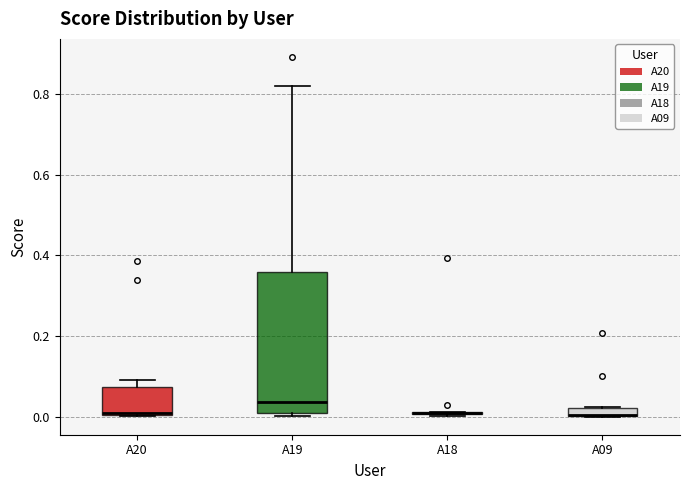

Where is the upper edge of the box for A09 on the y-axis? The values are not printed on the chart, so give them approximately, as read against the axis.

0.02